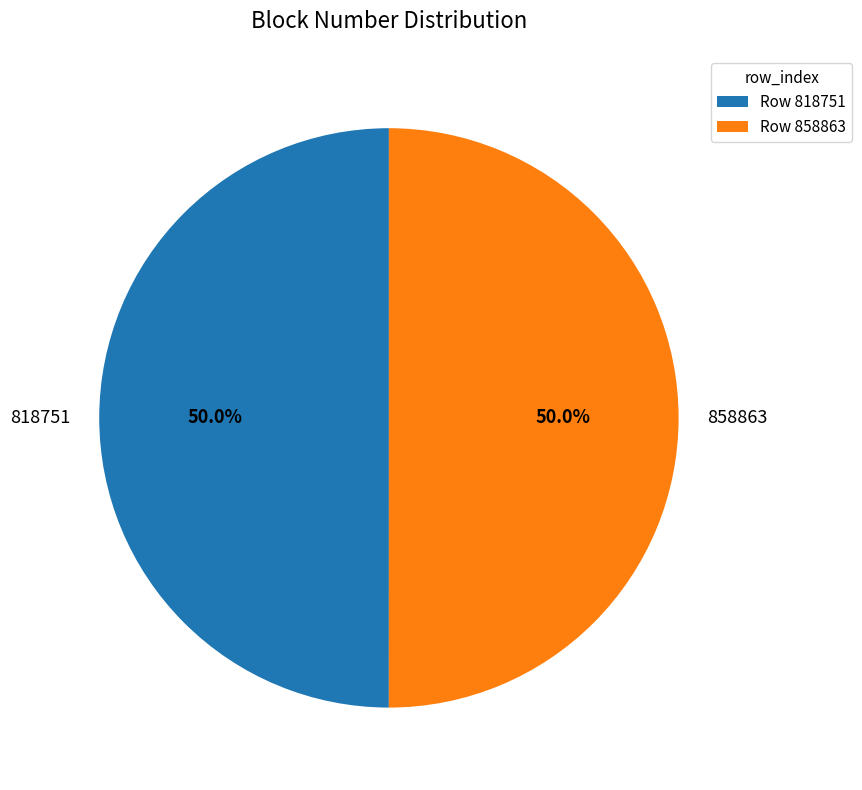

Approximately how many times larger is the value at 818751 compared to 858863?

1.0